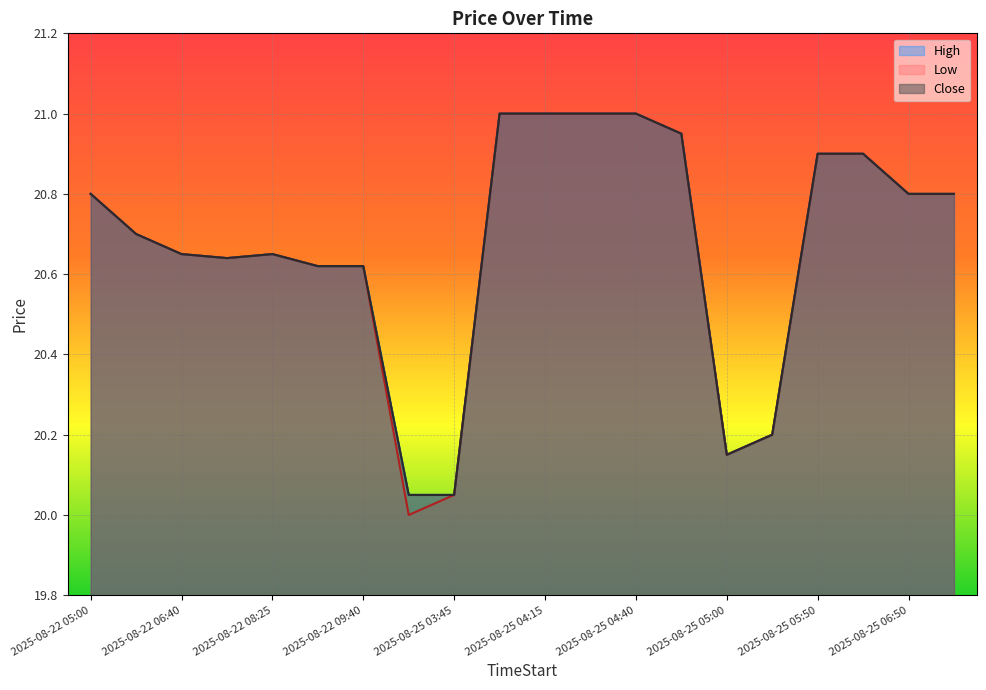

Rank the series at 2025-08-22 09:50 from lowest to highest value.

Low, High, Close